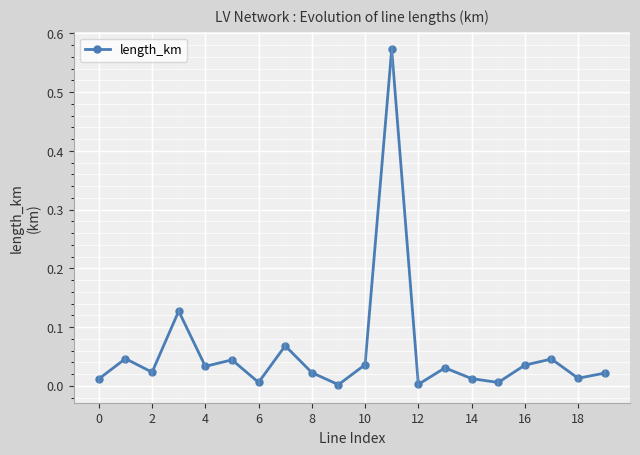

Does the chart display data point markers on the line(s)?

Yes